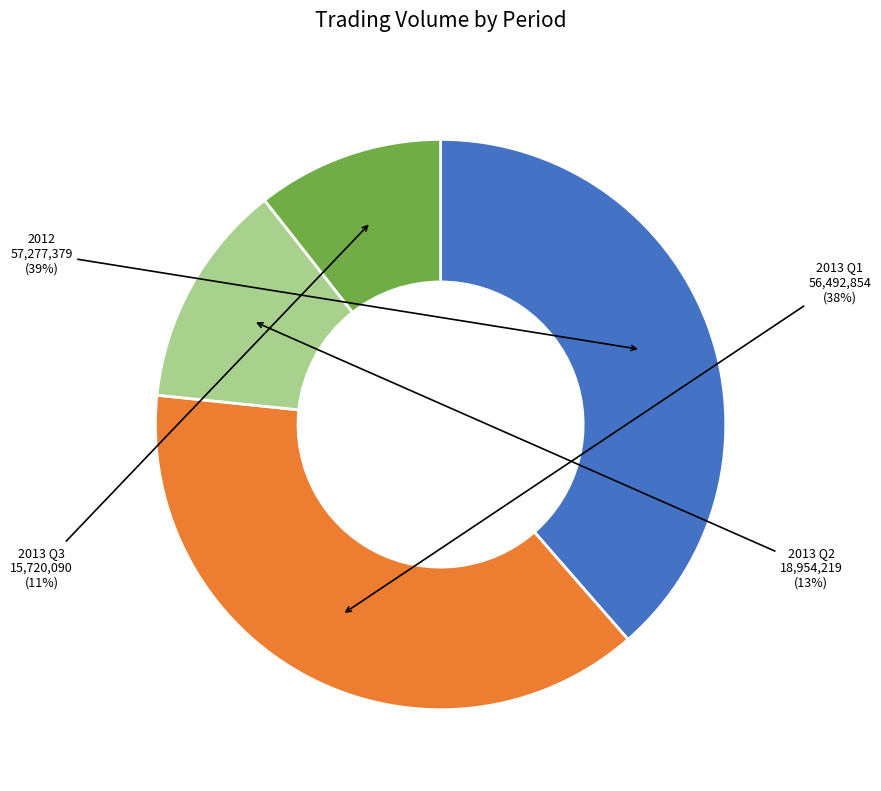

Between 2013 Q3 and 2012, which is larger?

2012